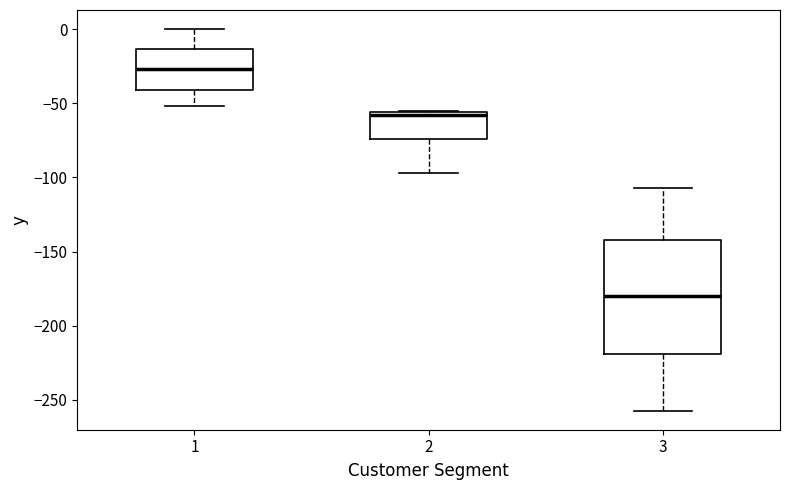

Comparing the boxes themselves (not the whiskers), which one is the tallest?

3